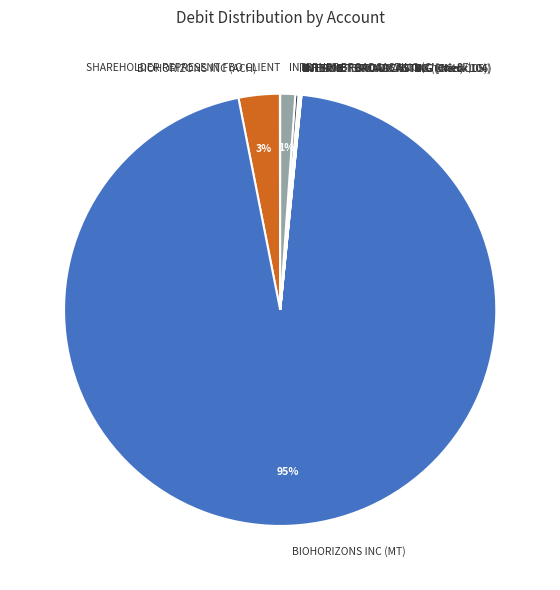

To the nearest percent, what portion does INTERNET BROADCASTING (Check 87) represent?

1%